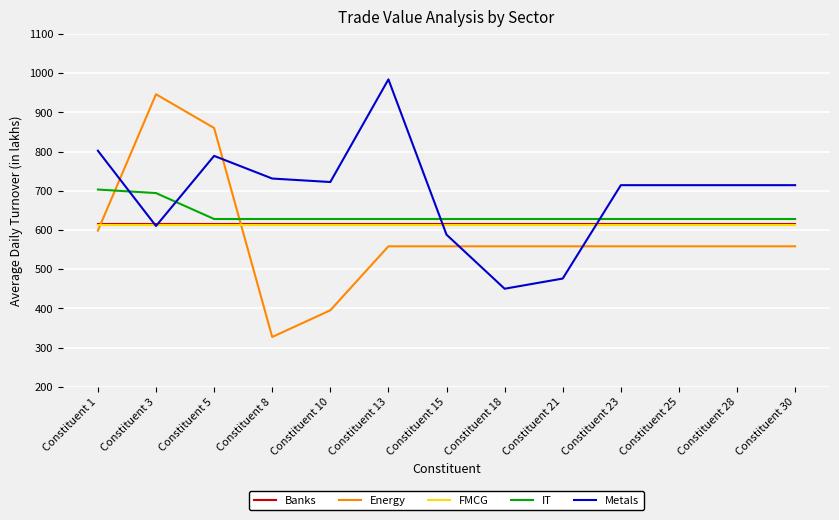

What is the smallest value displayed?

327.0